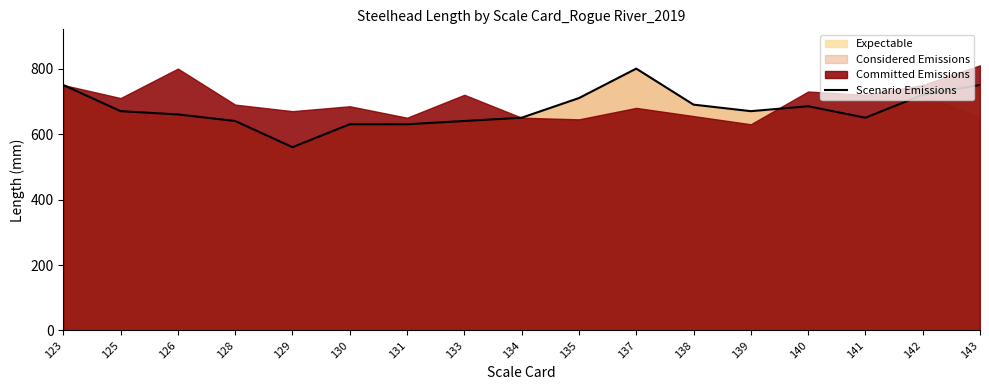

What is the smallest value displayed?

560